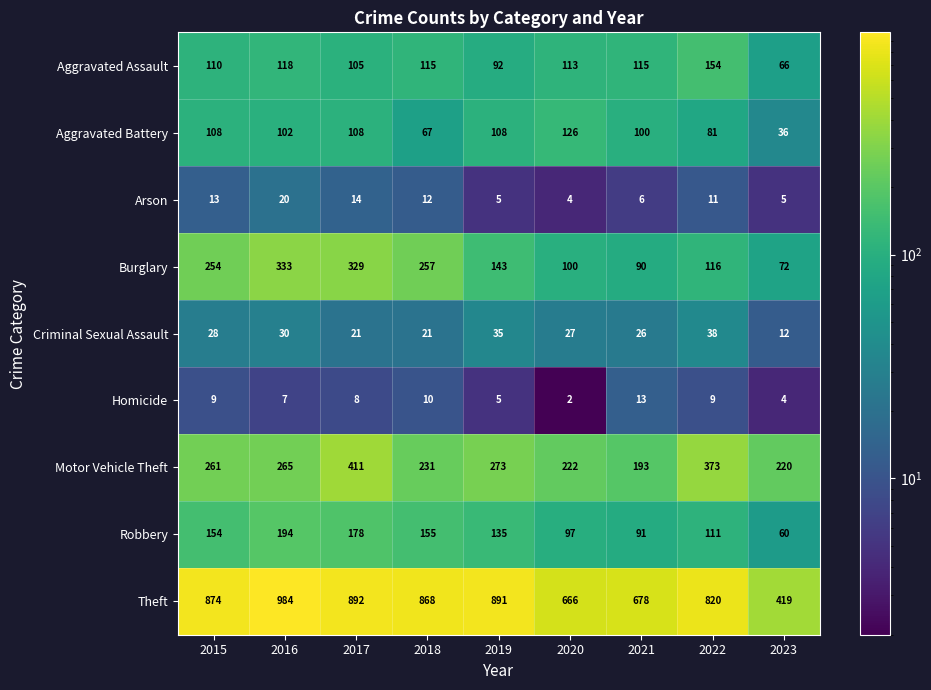

Rank the series by their maximum value, from lowest to highest.

Homicide, Arson, Criminal Sexual Assault, Aggravated Battery, Aggravated Assault, Robbery, Burglary, Motor Vehicle Theft, Theft